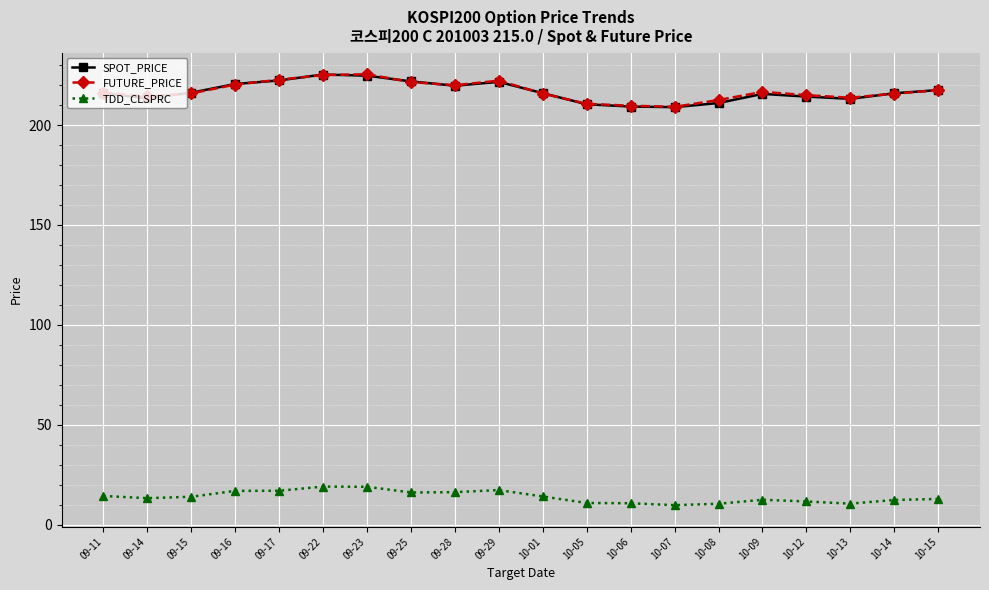

What is the highest value of the FUTURE_PRICE series?

225.4